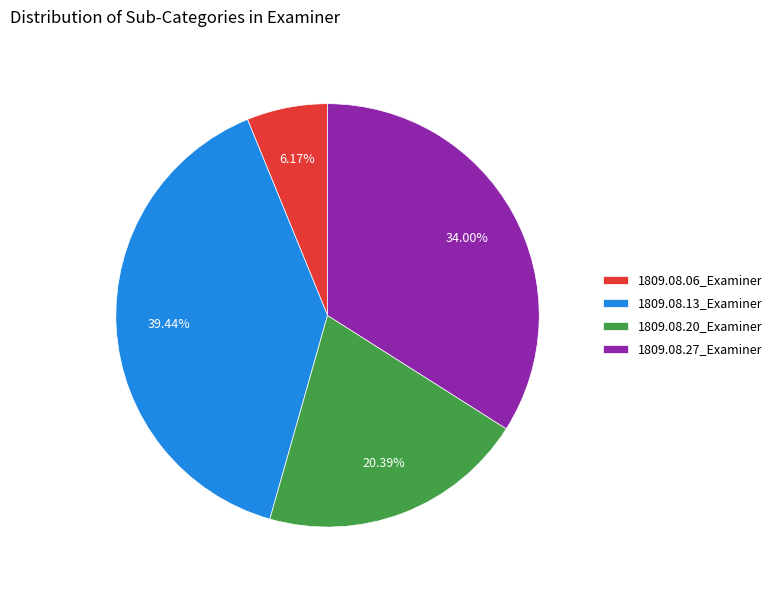

What percentage is the 1809.08.06_Examiner slice, to the nearest percent?

6%